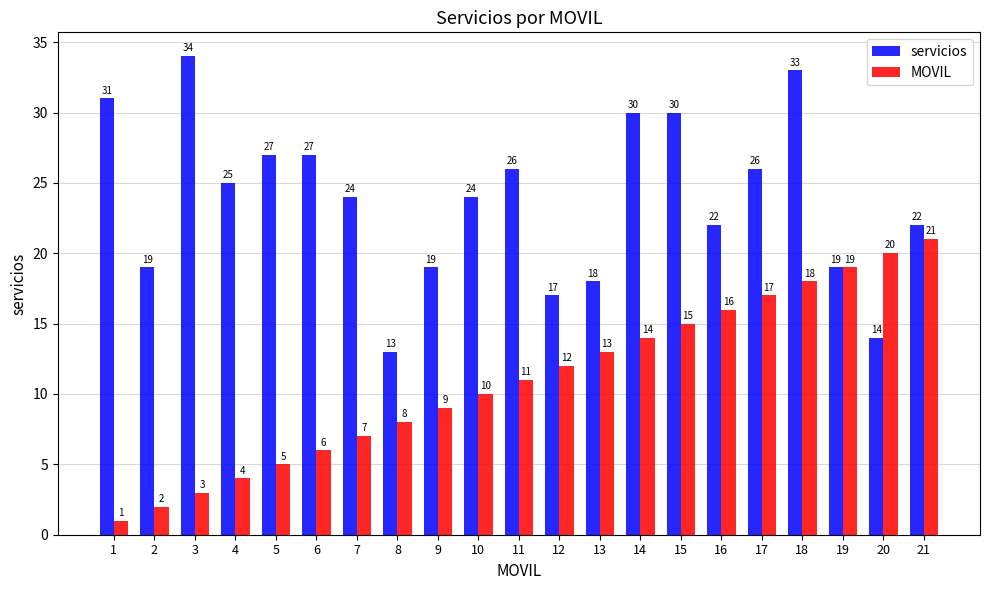

Reading left to right, what are all the values shown in this chart?

servicios: 1=31	2=19	3=34	4=25	5=27	6=27	7=24	8=13	9=19	10=24	11=26	12=17	13=18	14=30	15=30	16=22	17=26	18=33	19=19	20=14	21=22
MOVIL: 1=1	2=2	3=3	4=4	5=5	6=6	7=7	8=8	9=9	10=10	11=11	12=12	13=13	14=14	15=15	16=16	17=17	18=18	19=19	20=20	21=21